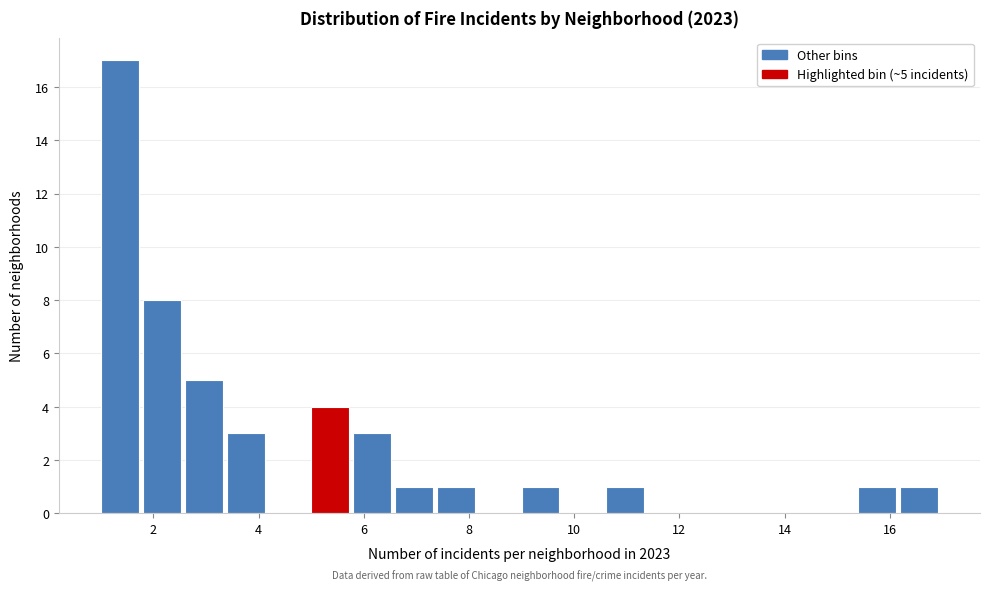

Over which range of the x-axis is the bar tallest?

1.0 to 1.8